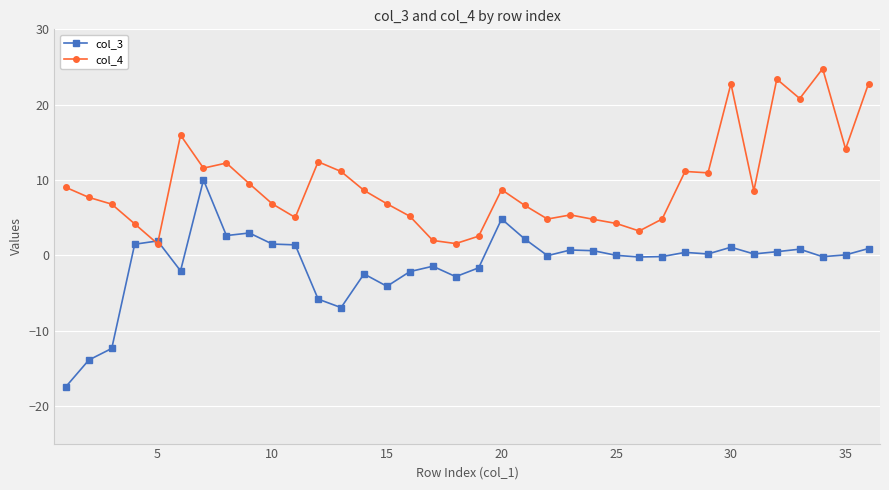

List the series in order of their overall mean, highest first.

col_4, col_3